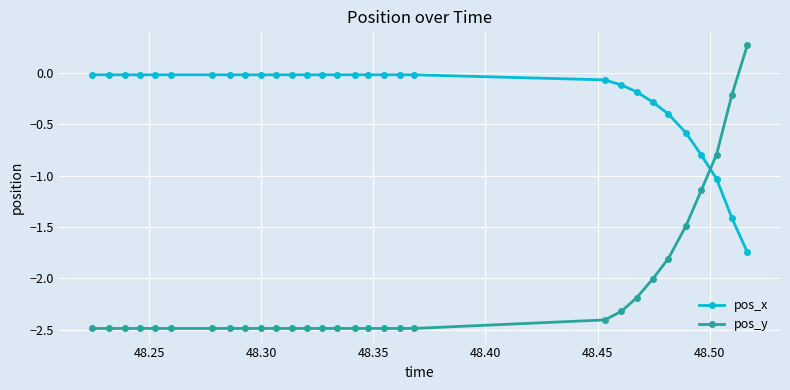

List the series in order of their overall mean, lowest first.

pos_y, pos_x